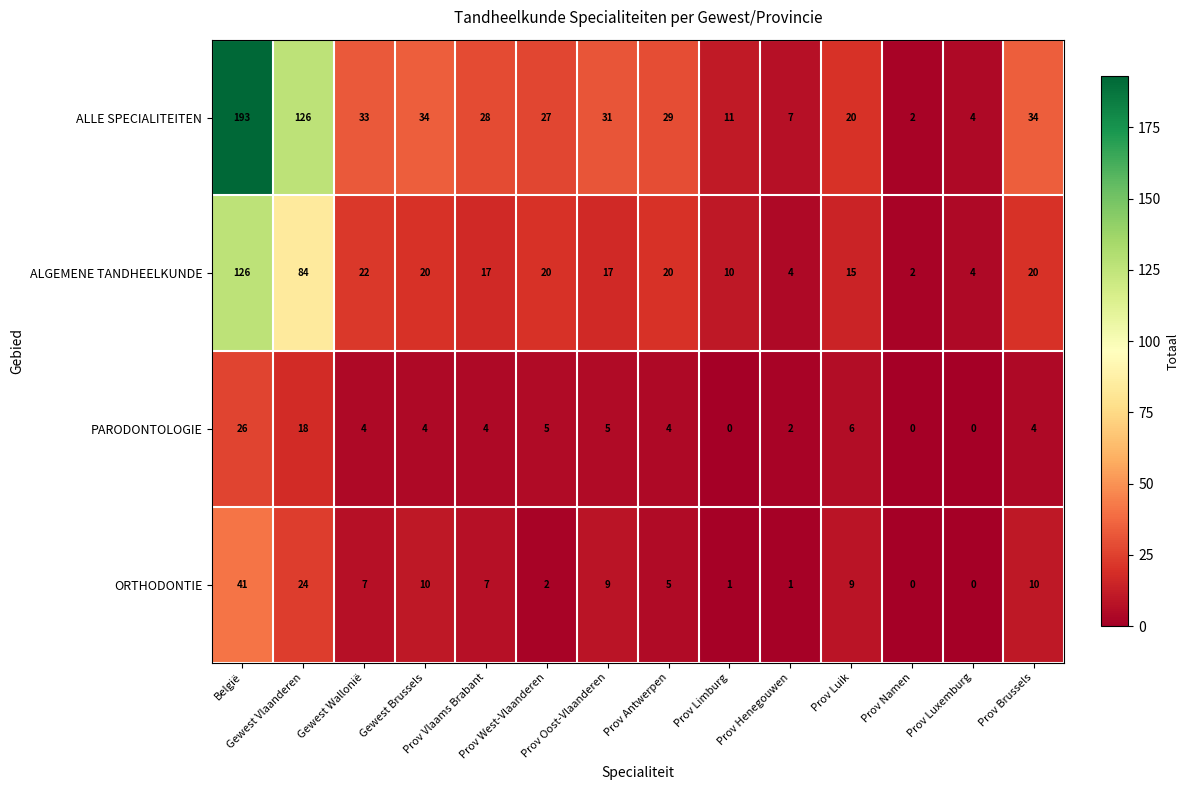

Which series has the largest range (max minus min)?

ALLE SPECIALITEITEN